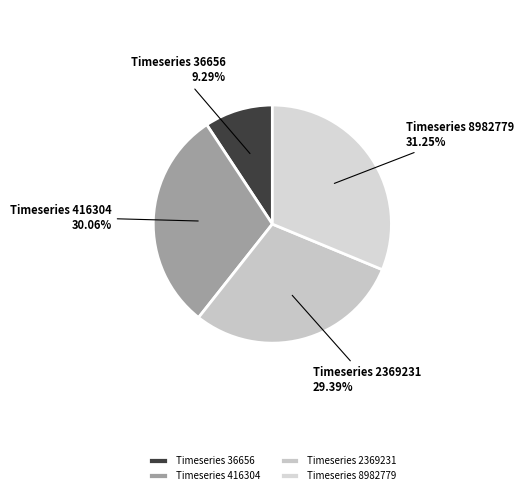

Is there any slice that represents more than half of the pie?

No